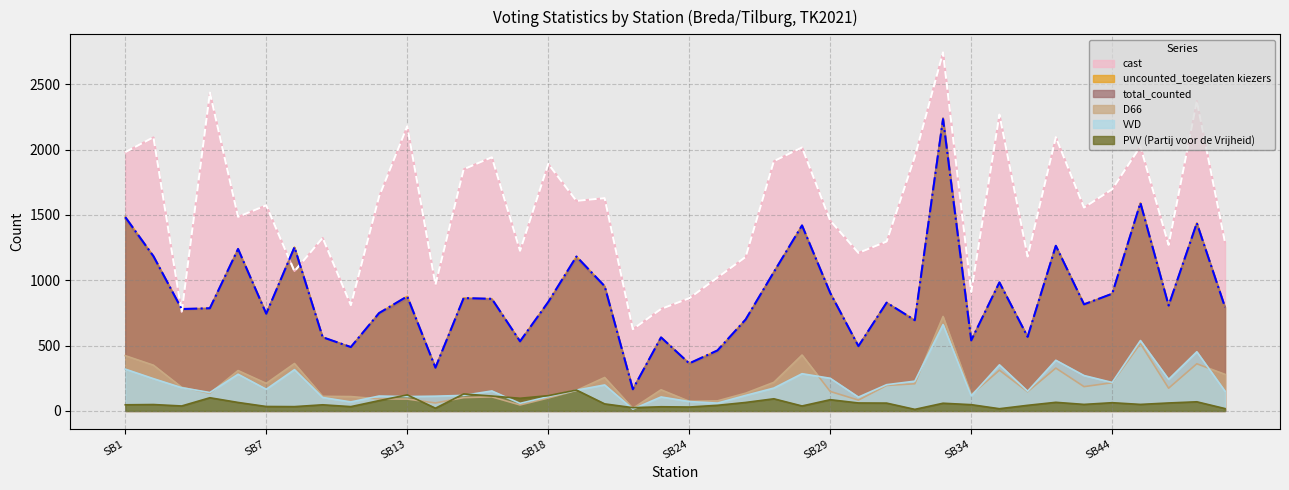

Reading left to right, extract all data points from this chart.

uncounted_toegelaten kiezers: SB1=1484	SB2=1184	SB3=780	SB4=786	SB6=1240	SB7=744	SB9=1253	SB10=564	SB11=489	SB12=749	SB13=877	SB14=331	SB15=864	SB16=858	SB17=533	SB18=834	SB19=1182	SB20=955	SB21=166	SB22=563	SB24=364	SB25=463	SB26=700	SB27=1063	SB28=1420	SB29=903	SB30=496	SB31=829	SB32=695	SB33=2233	SB34=540	SB40=984	SB41=567	SB42=1264	SB43=816	SB44=897	SB45=1592	SB46=807	SB48=1438	SB55=794
total_counted: SB1=1470	SB2=1179	SB3=775	SB4=784	SB6=1231	SB7=743	SB9=1250	SB10=564	SB11=487	SB12=743	SB13=863	SB14=331	SB15=860	SB16=854	SB17=527	SB18=827	SB19=1167	SB20=951	SB21=165	SB22=561	SB24=361	SB25=453	SB26=694	SB27=1060	SB28=1412	SB29=899	SB30=494	SB31=827	SB32=690	SB33=2242	SB34=537	SB40=980	SB41=566	SB42=1263	SB43=812	SB44=897	SB45=1588	SB46=802	SB48=1435	SB55=793
VVD: SB1=320	SB2=247	SB3=178	SB4=141	SB6=281	SB7=166	SB9=316	SB10=103	SB11=69	SB12=114	SB13=110	SB14=113	SB15=119	SB16=153	SB17=58	SB18=109	SB19=159	SB20=199	SB21=14	SB22=107	SB24=72	SB25=60	SB26=119	SB27=175	SB28=285	SB29=250	SB30=106	SB31=201	SB32=228	SB33=661	SB34=115	SB40=353	SB41=151	SB42=388	SB43=271	SB44=218	SB45=539	SB46=242	SB48=453	SB55=151
D66: SB1=423	SB2=350	SB3=181	SB4=135	SB6=309	SB7=211	SB9=363	SB10=112	SB11=110	SB12=92	SB13=91	SB14=61	SB15=102	SB16=108	SB17=46	SB18=99	SB19=157	SB20=256	SB21=20	SB22=162	SB24=74	SB25=77	SB26=136	SB27=219	SB28=428	SB29=149	SB30=83	SB31=195	SB32=208	SB33=723	SB34=124	SB40=312	SB41=147	SB42=328	SB43=186	SB44=216	SB45=516	SB46=174	SB48=361	SB55=280
cast: SB1=1981	SB2=2095	SB3=755	SB4=2437	SB6=1486	SB7=1574	SB9=1069	SB10=1325	SB11=810	SB12=1641	SB13=2180	SB14=967	SB15=1850	SB16=1942	SB17=1226	SB18=1891	SB19=1608	SB20=1629	SB21=626	SB22=781	SB24=863	SB25=1021	SB26=1179	SB27=1912	SB28=2017	SB29=1457	SB30=1210	SB31=1297	SB32=1947	SB33=2745	SB34=911	SB40=2269	SB41=1182	SB42=2096	SB43=1557	SB44=1697	SB45=2025	SB46=1271	SB48=2373	SB55=1291
PVV (Partij voor de Vrijheid): SB1=47	SB2=49	SB3=38	SB4=101	SB6=65	SB7=34	SB9=33	SB10=47	SB11=33	SB12=79	SB13=123	SB14=21	SB15=130	SB16=114	SB17=97	SB18=117	SB19=160	SB20=54	SB21=25	SB22=32	SB24=30	SB25=43	SB26=65	SB27=93	SB28=38	SB29=86	SB30=61	SB31=60	SB32=12	SB33=59	SB34=48	SB40=17	SB41=43	SB42=66	SB43=50	SB44=63	SB45=50	SB46=61	SB48=70	SB55=18